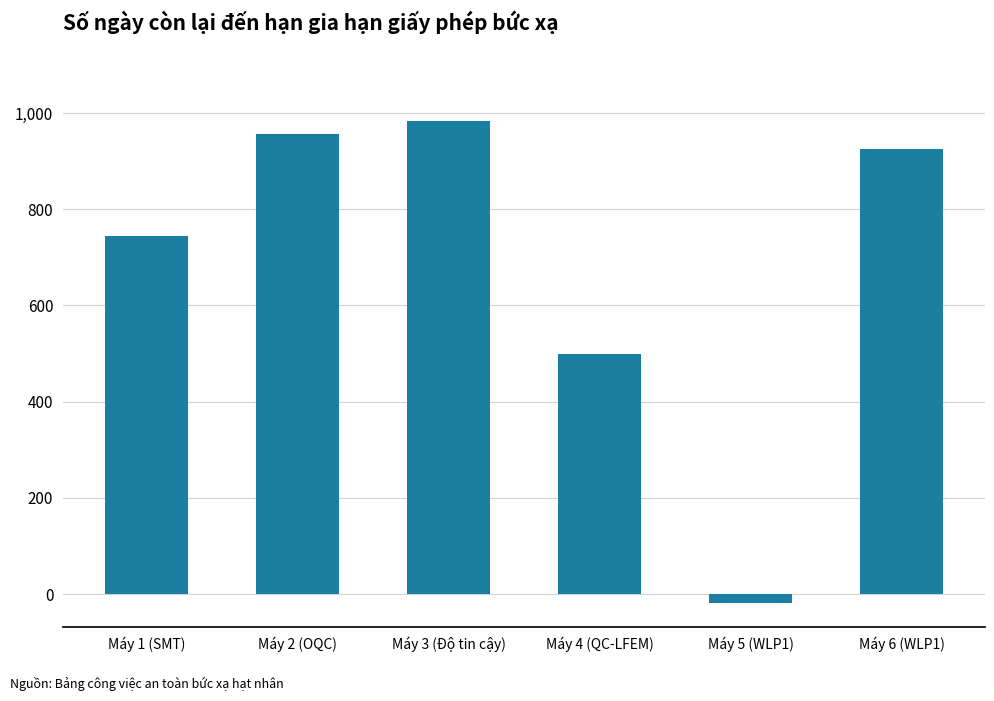

What position from the right is Máy 6 (WLP1)?

1